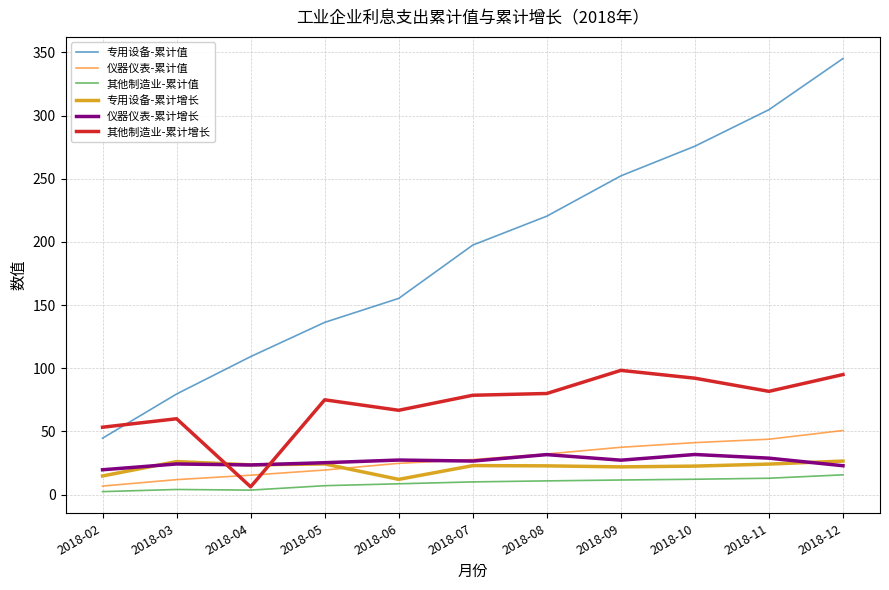

True or false: 其他制造业-累计值 and 专用设备-累计增长 cross at least once.

False